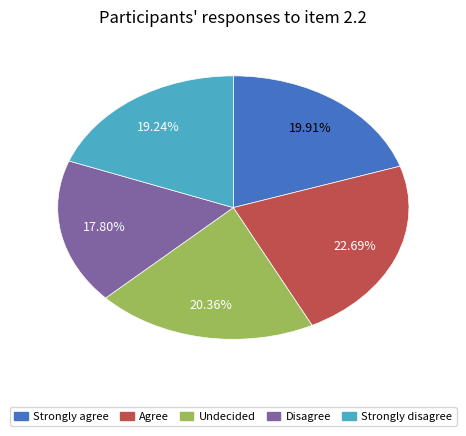

Does any single category account for the majority?

No